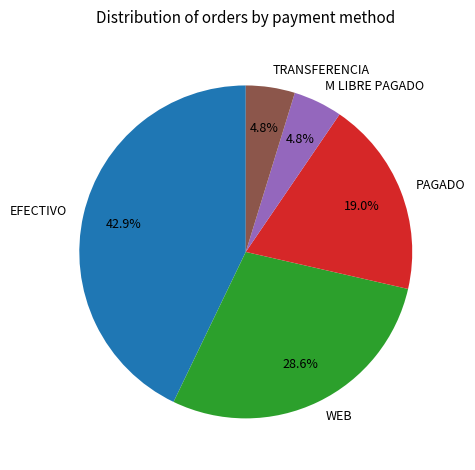

Is there a majority slice in this chart?

No